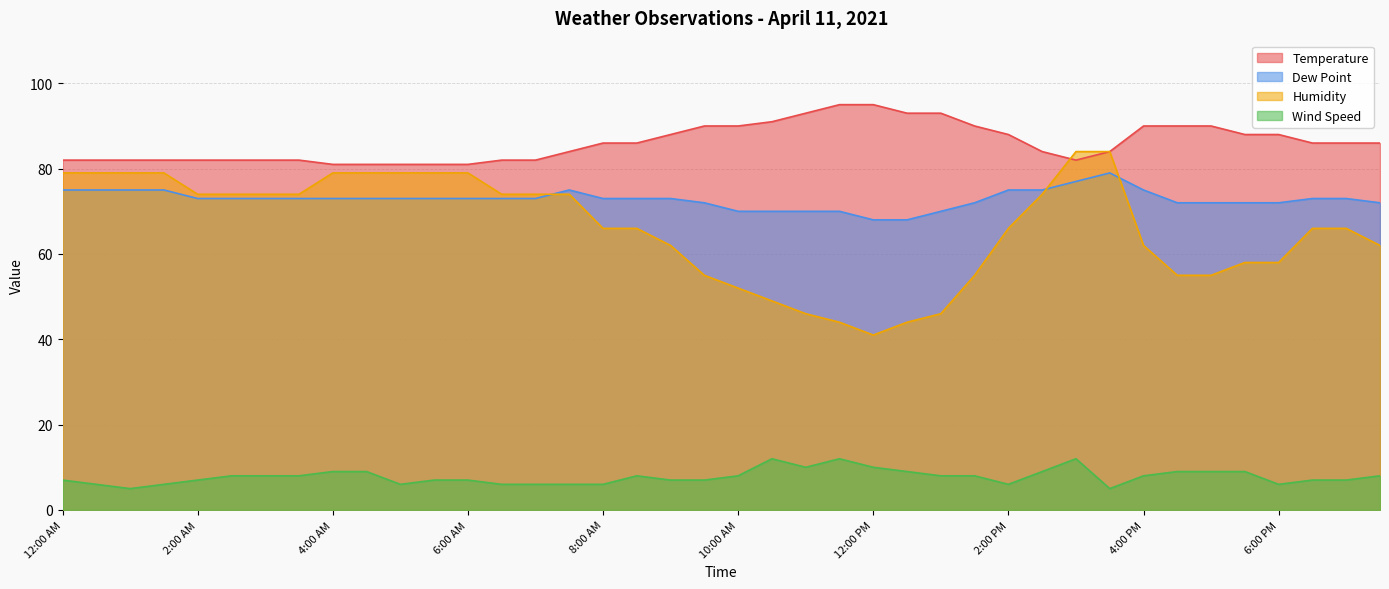

Which series changed the most between 9:00 AM and 10:00 AM?

Humidity